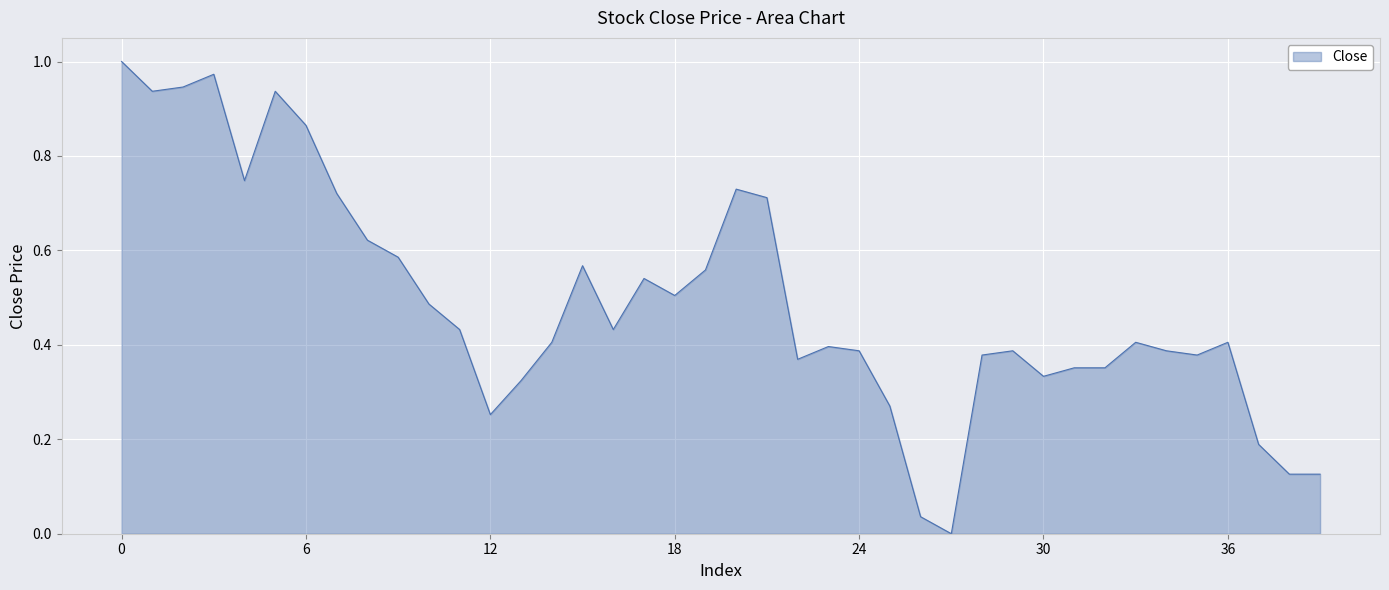

Is this an area chart (filled region under the line)?

Yes